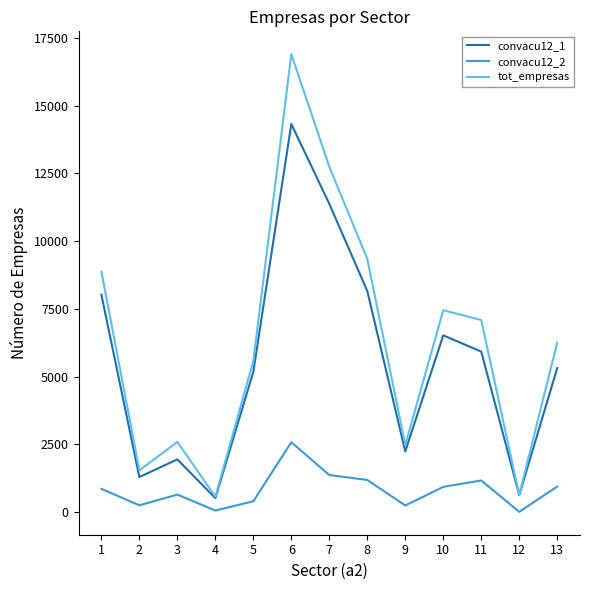

The value of tot_empresas at 5 is 5573.0. True or false?

True